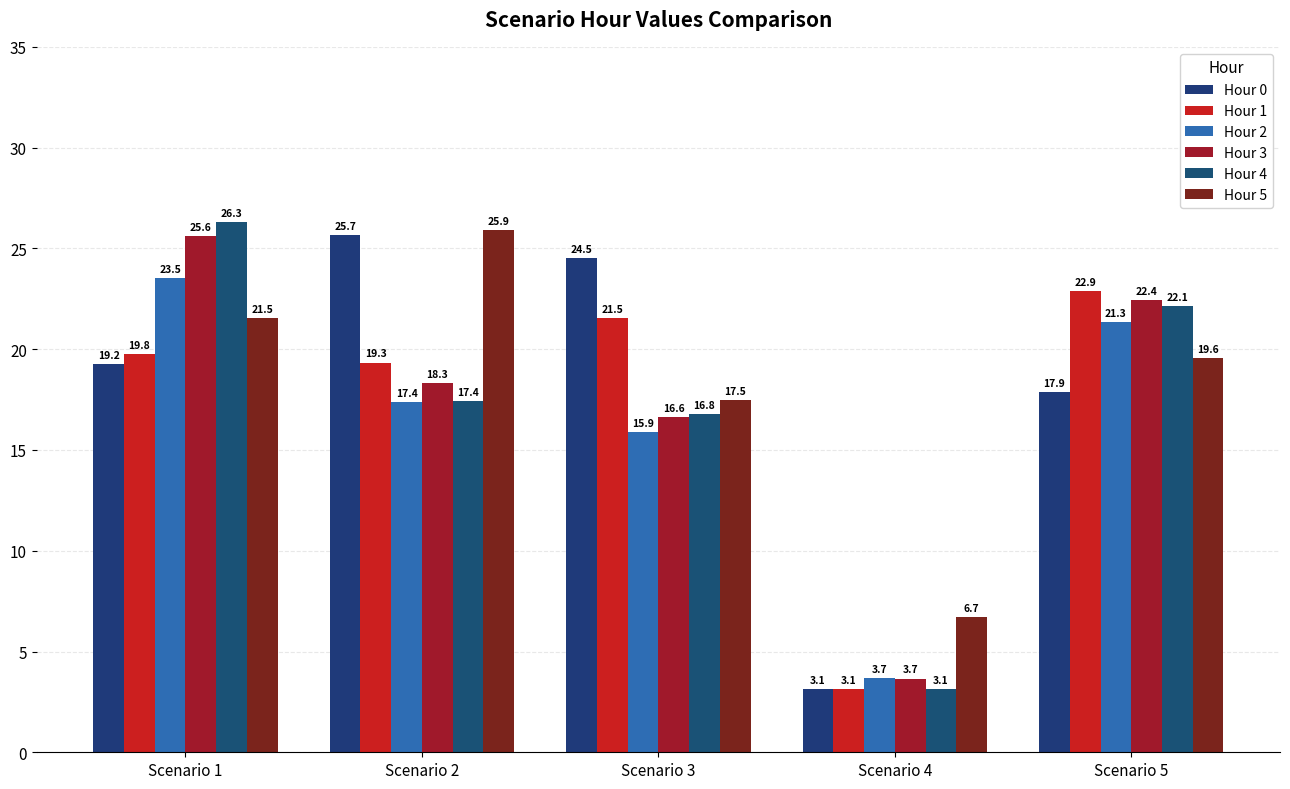

What is the maximum value for Hour 5?

25.9